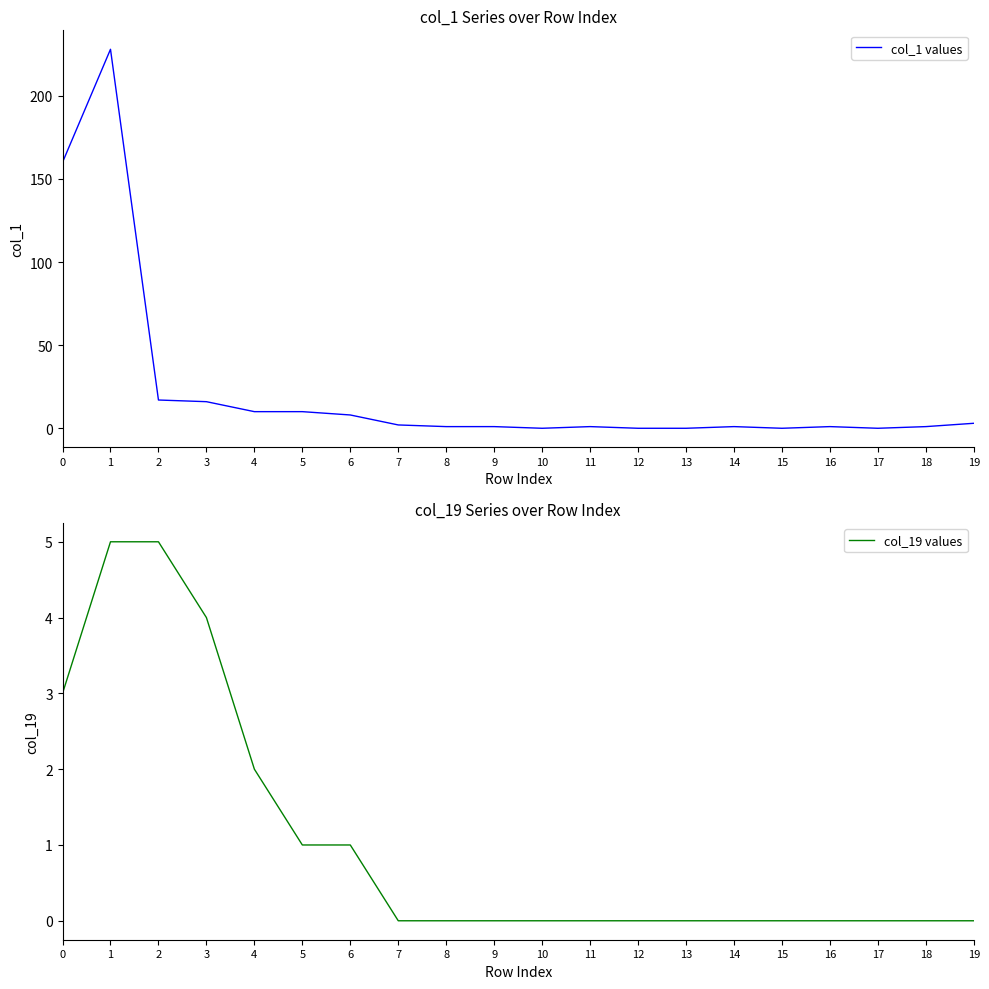

True or false: col_1 values and col_19 values intersect in this chart.

False